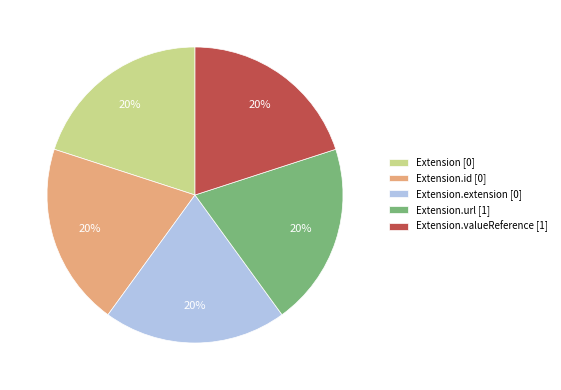

Approximately how many times larger is the value at Extension.url [1] compared to Extension.valueReference [1]?

1.0